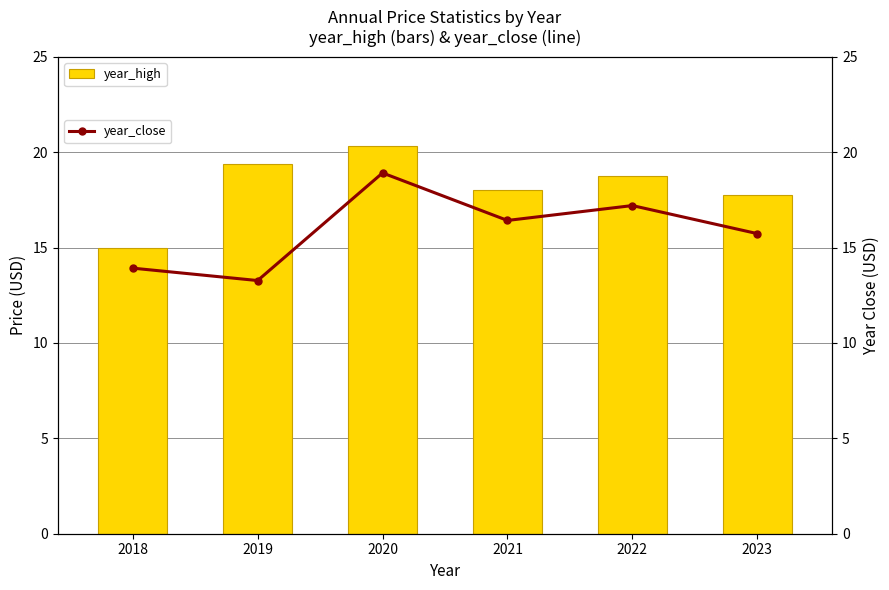

What is the sum of all year_close values?

95.5